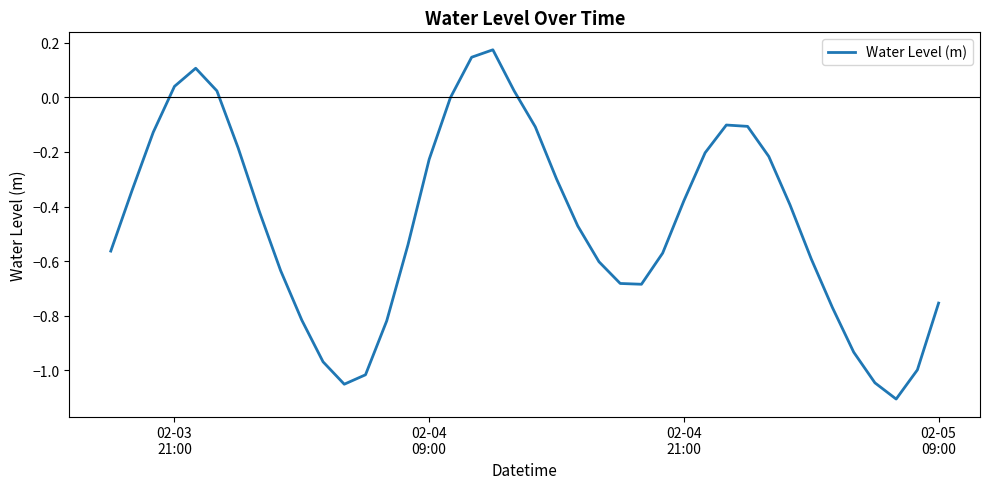

What is the difference between the maximum and minimum values?

1.3